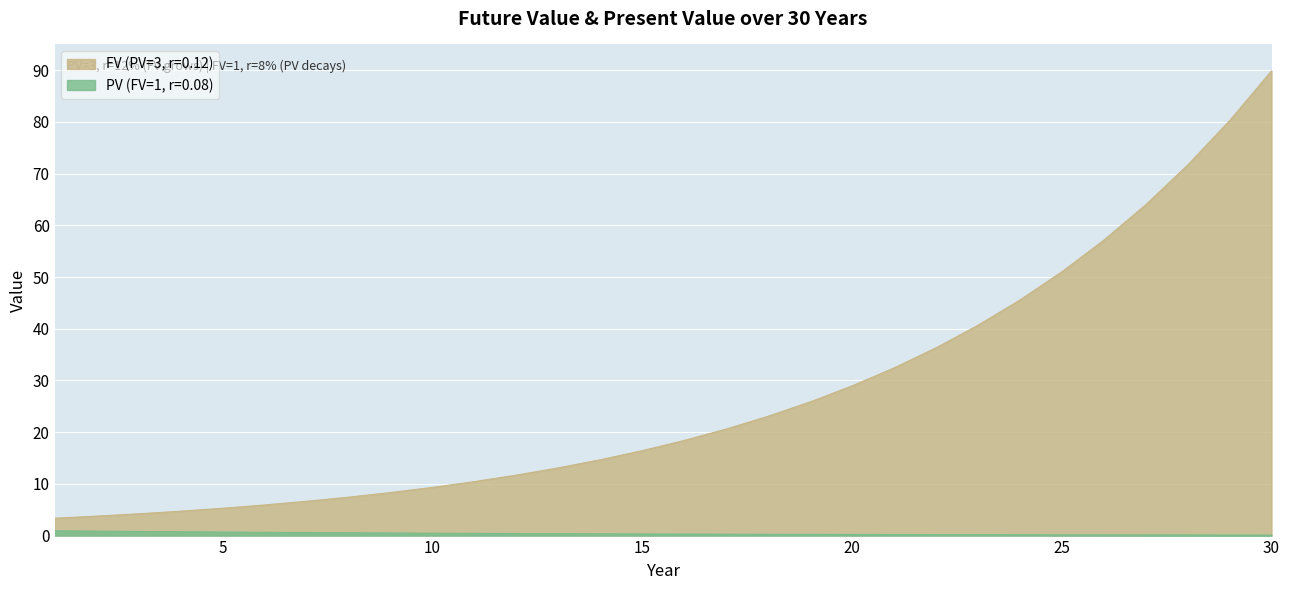

True or false: PV (FV=1, r=0.08) and FV (PV=3, r=0.12) cross at least once.

False